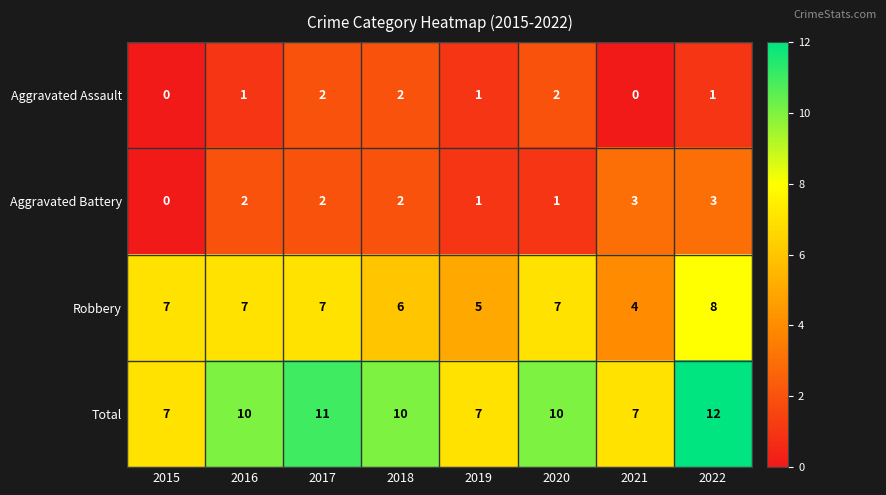

The Robbery series shows 7 at 2020. True or false?

True